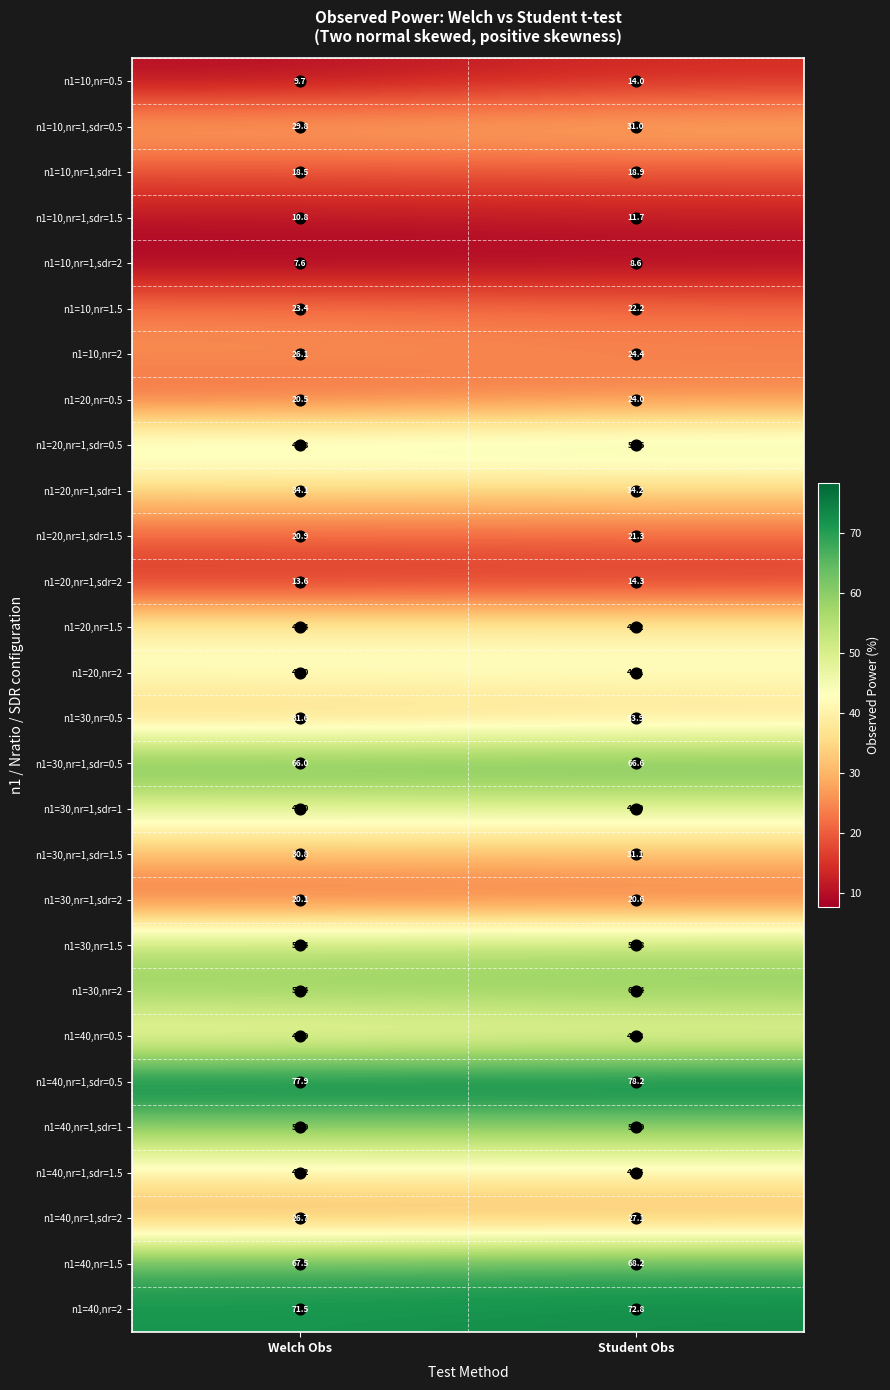

List the labels in order of n1=10,nr=1,sdr=0.5 value, smallest first.

Welch Obs, Student Obs